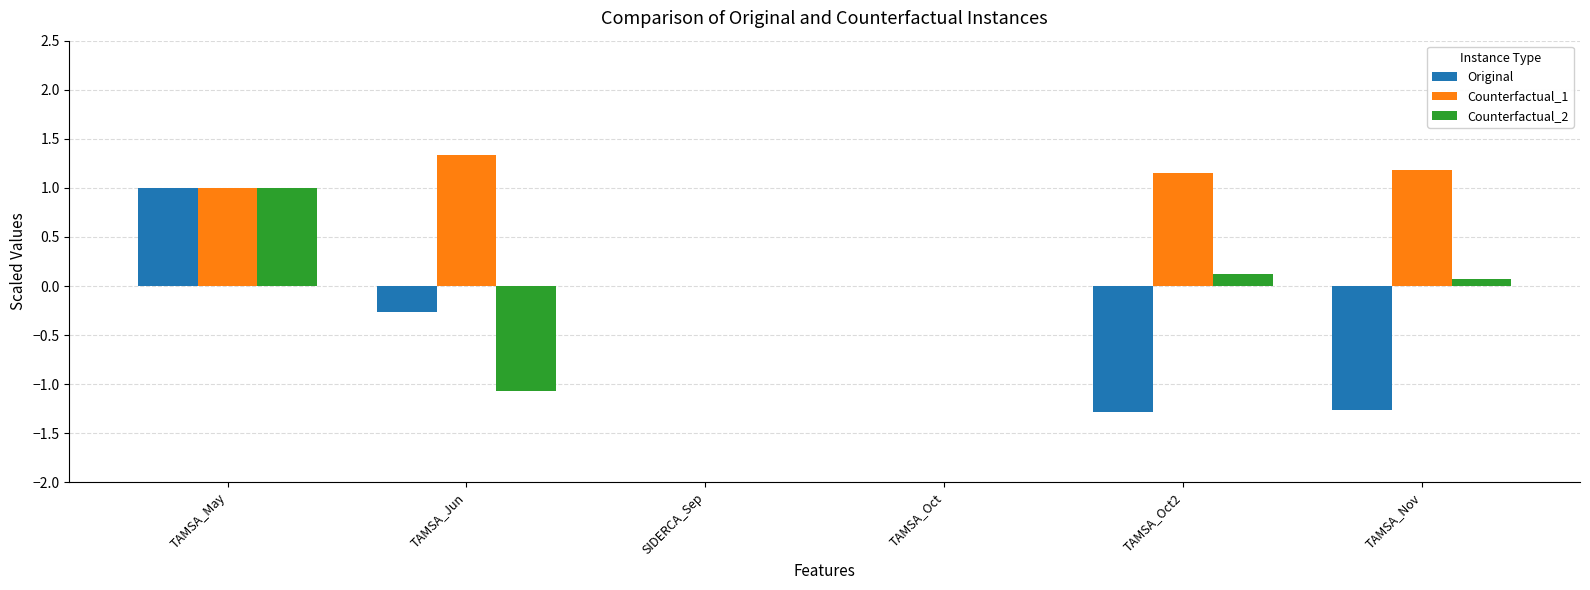

What is the greatest value displayed?

1.3